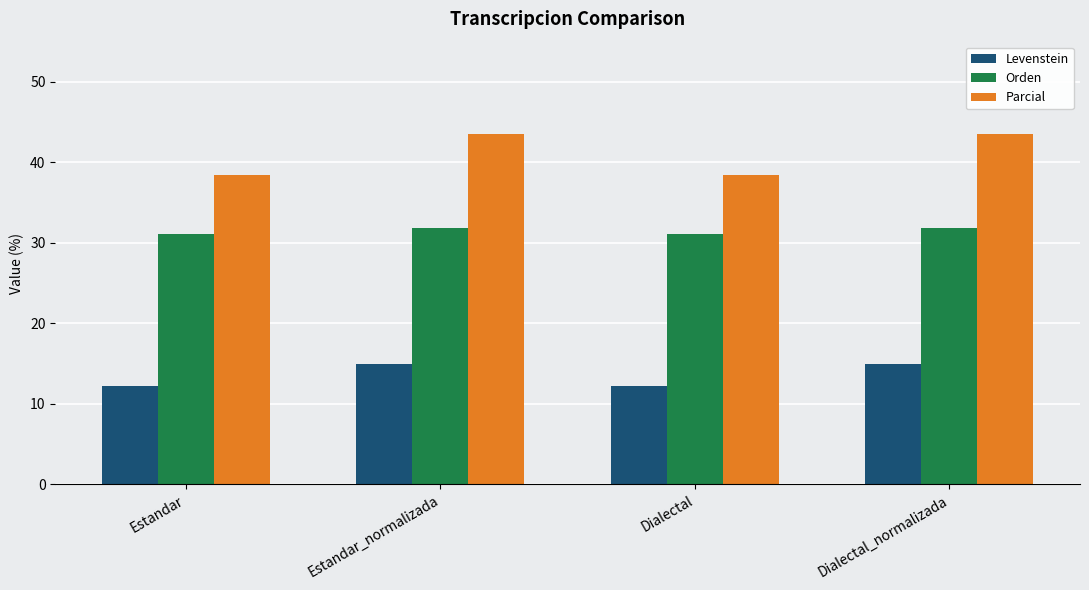

Rank the series at Estandar from lowest to highest value.

Levenstein, Orden, Parcial